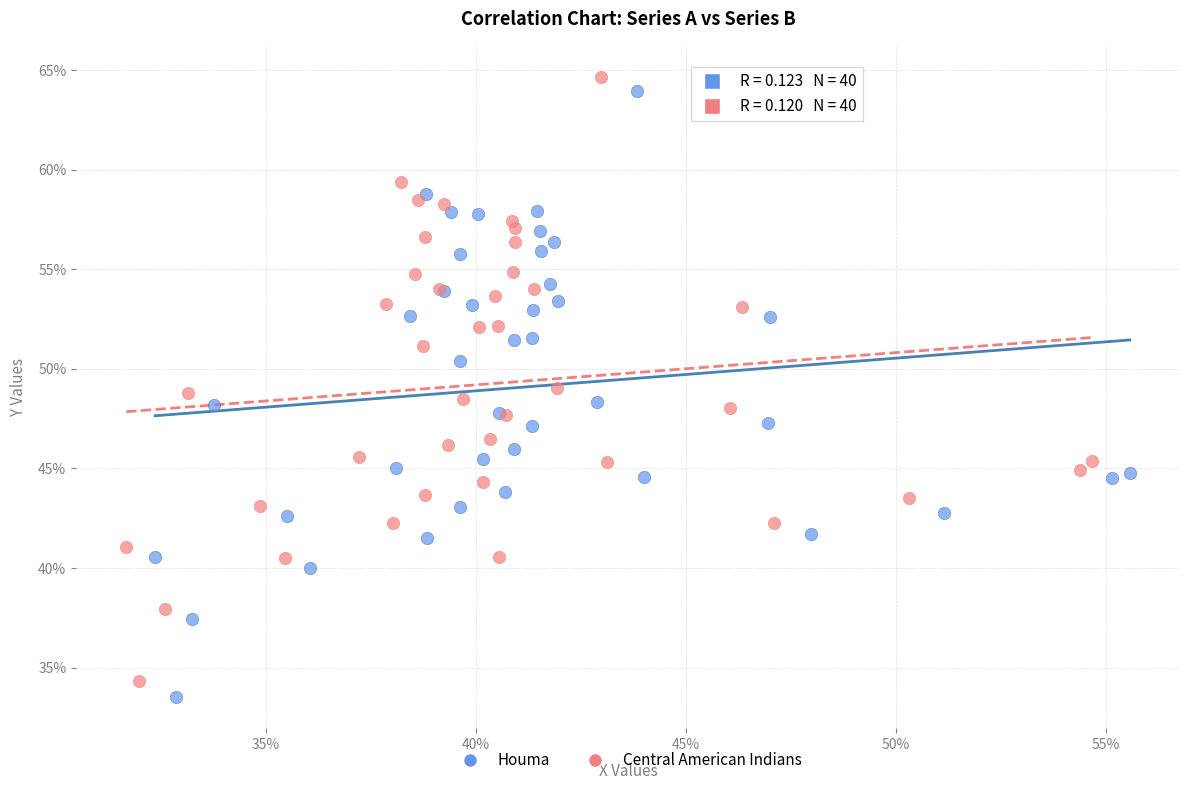

Which series reaches the minimum Y coordinate?

Houma